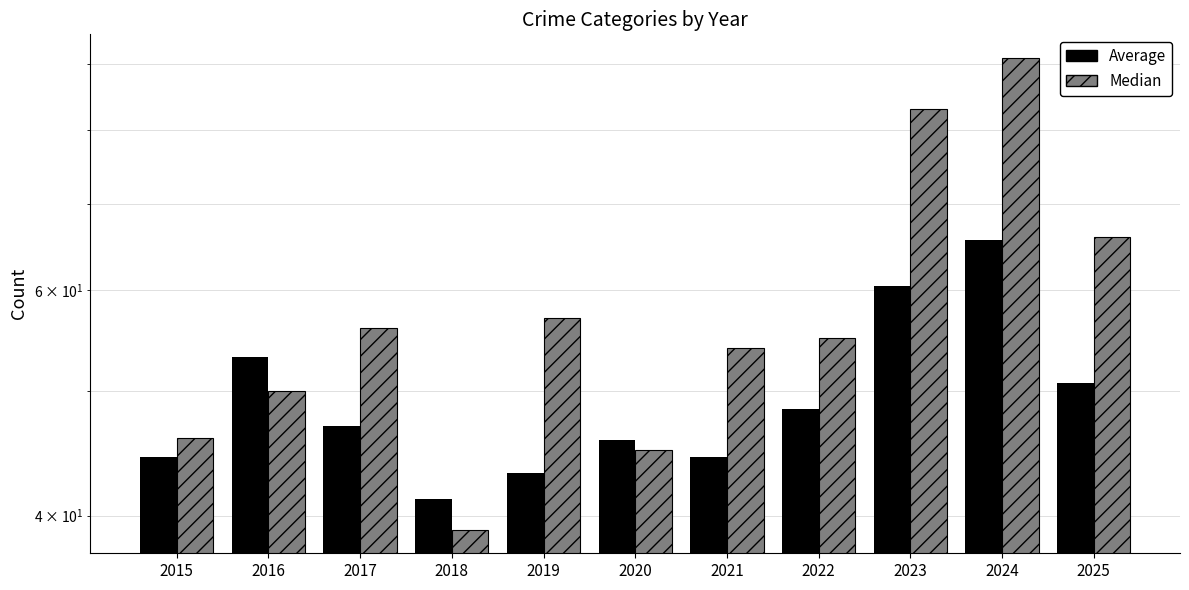

What is the total value across all series at 2023?

143.4